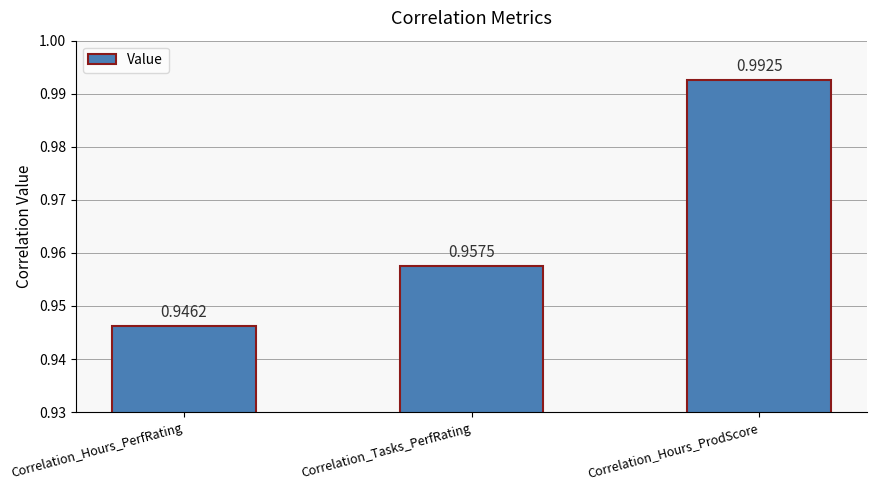

Which has a higher value, Correlation_Hours_PerfRating or Correlation_Hours_ProdScore?

Correlation_Hours_ProdScore